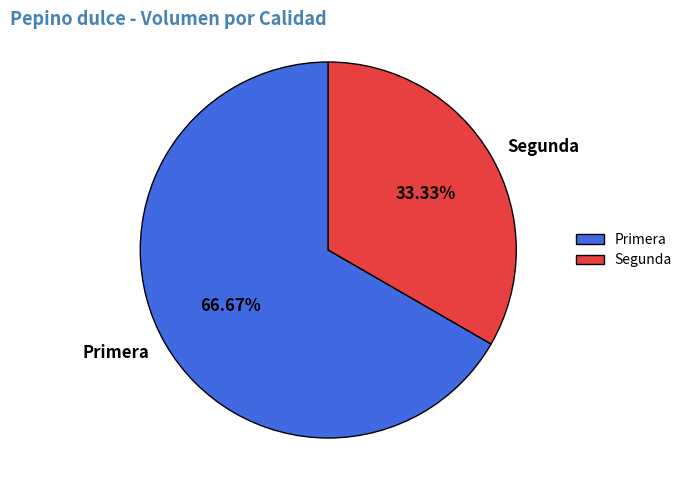

Is Primera the majority of the pie?

Yes